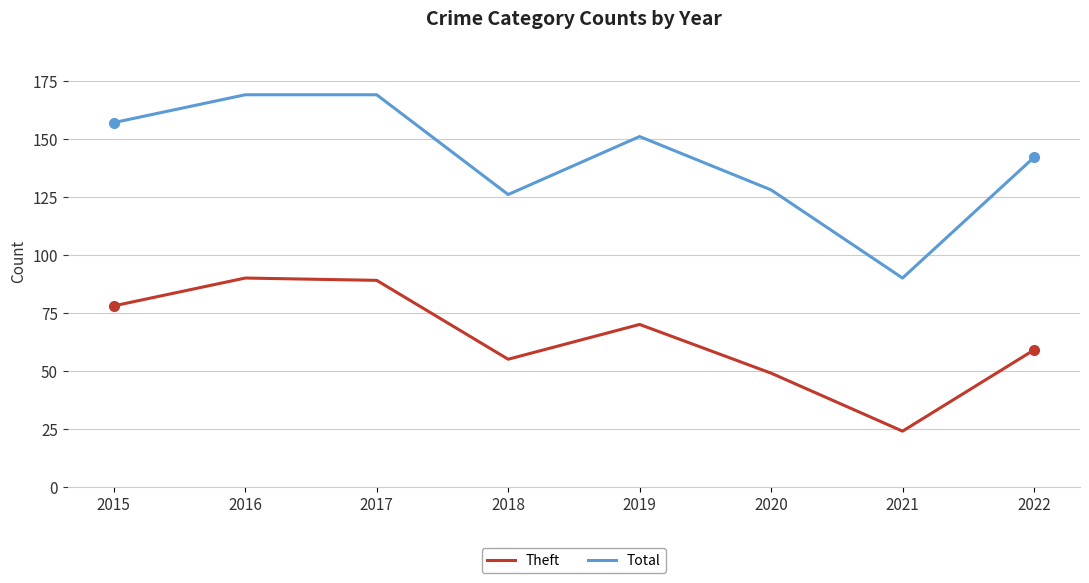

What is the average value of the Theft series?

64